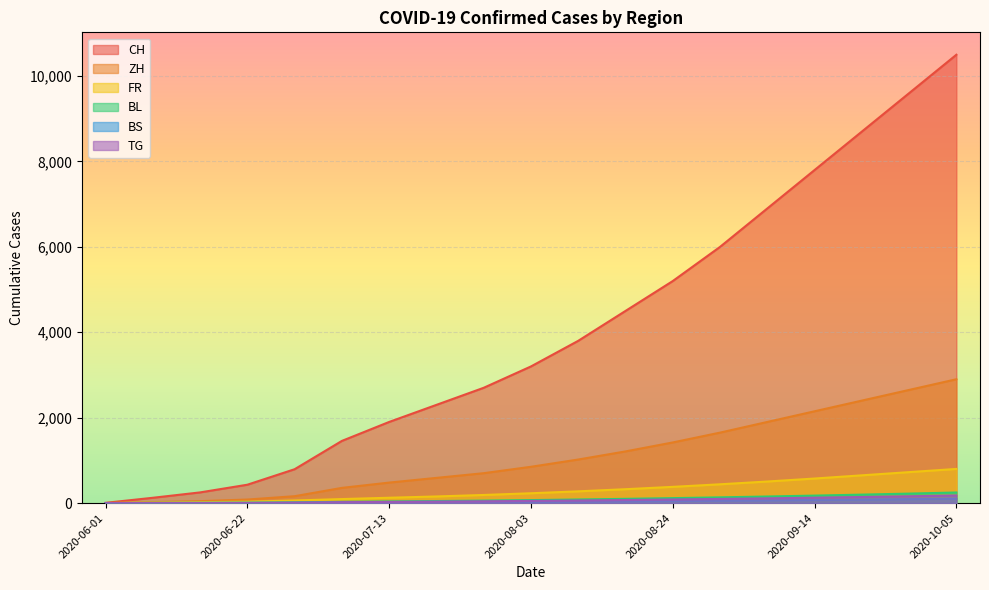

Reading left to right, list all the values displayed in this chart.

CH: 6	124	250	430	793	1456	1900	2300	2700	3200	3800	4500	5200	6000	6900	7800	8700	9600	10500
ZH: 0	23	45	83	161	356	480	590	700	850	1020	1210	1420	1650	1900	2150	2400	2650	2900
FR: 0	13	22	32	61	94	125	155	190	230	275	325	380	440	505	575	650	725	800
BL: 1	3	4	7	17	29	39	48	58	70	84	99	116	134	154	175	198	222	248
BS: 0	4	5	7	7	12	16	20	24	29	35	41	48	56	64	73	83	93	104
TG: 0	1	1	2	11	21	28	35	42	51	61	72	84	97	111	126	142	159	177